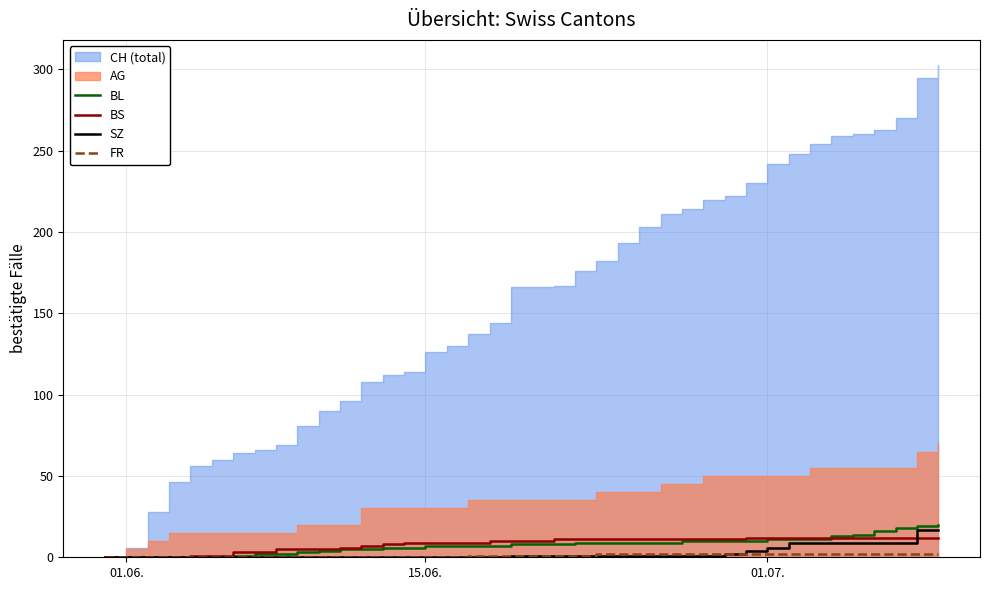

What is the maximum value for SZ?

17